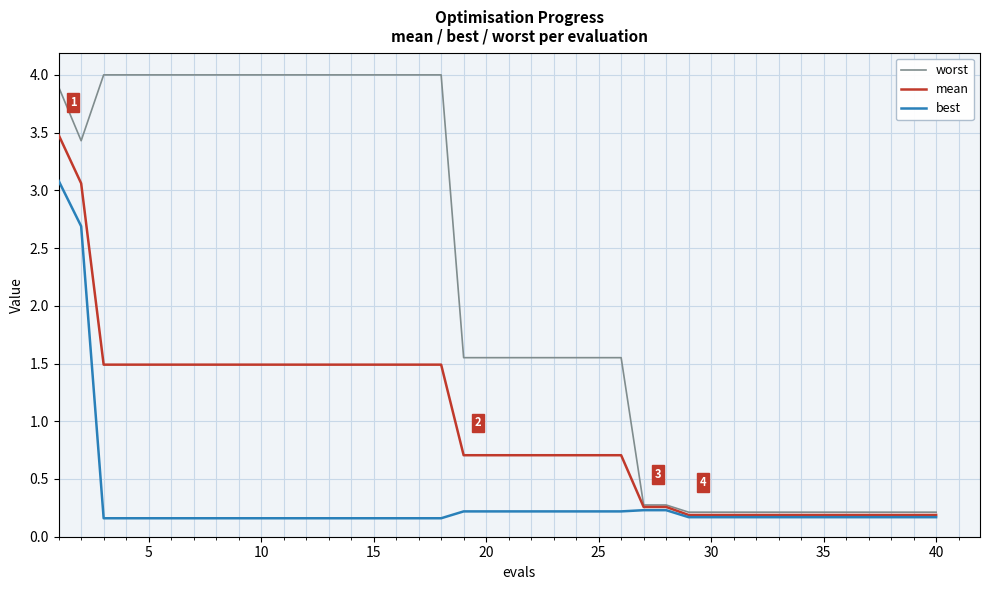

What is the maximum value shown in the chart?

4.0